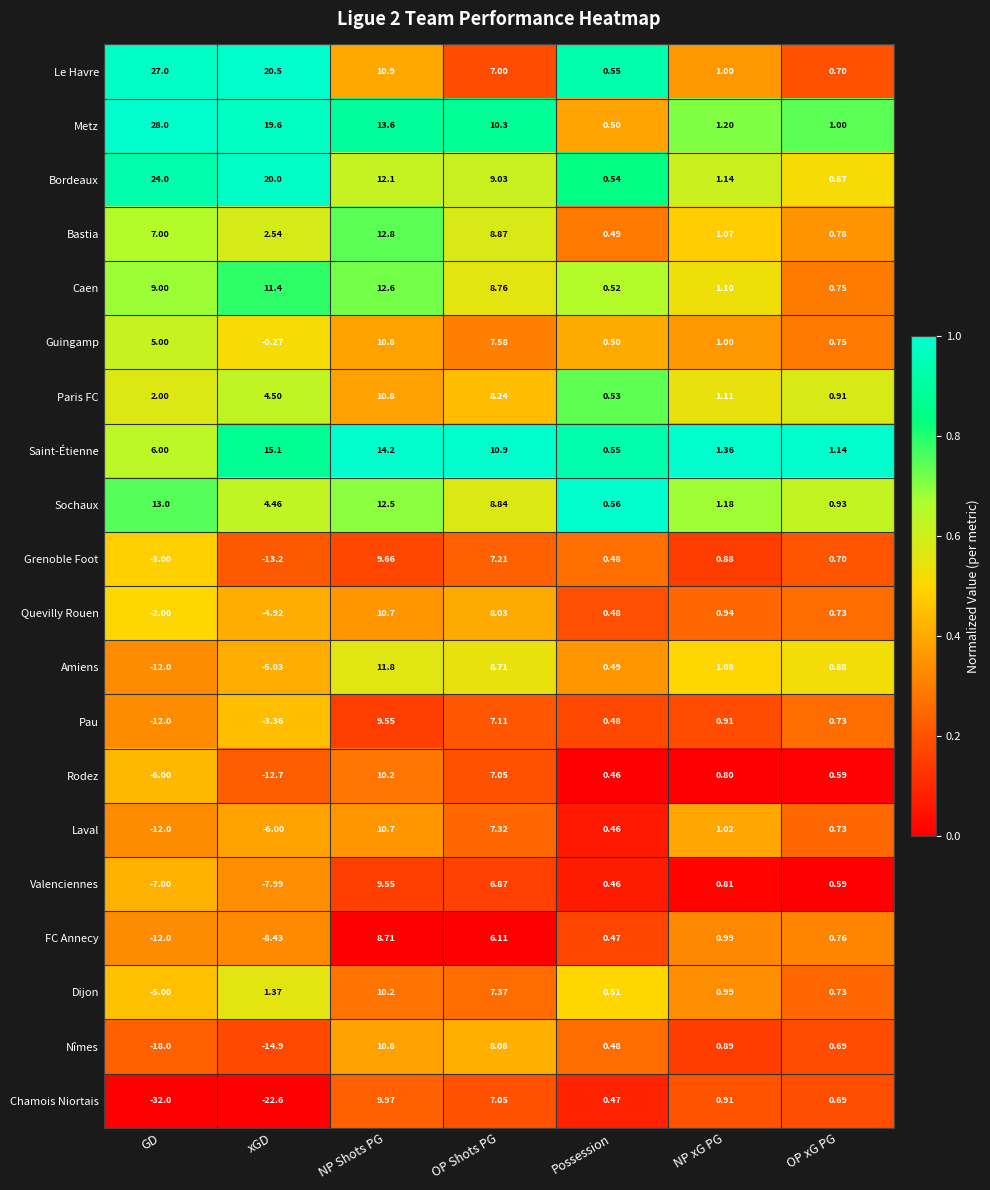

At which label does Grenoble Foot first exceed 0?

NP Shots PG